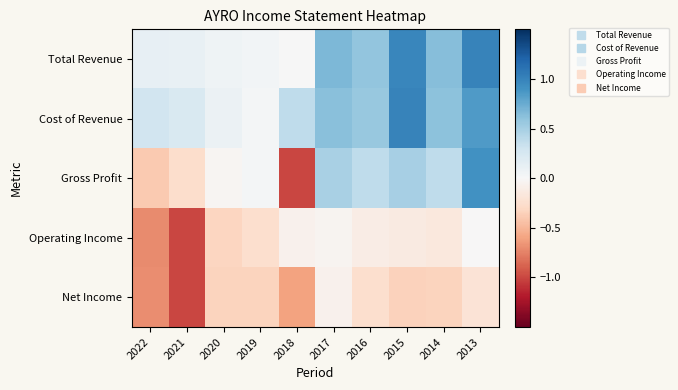

What is the smallest value displayed?

-1.0